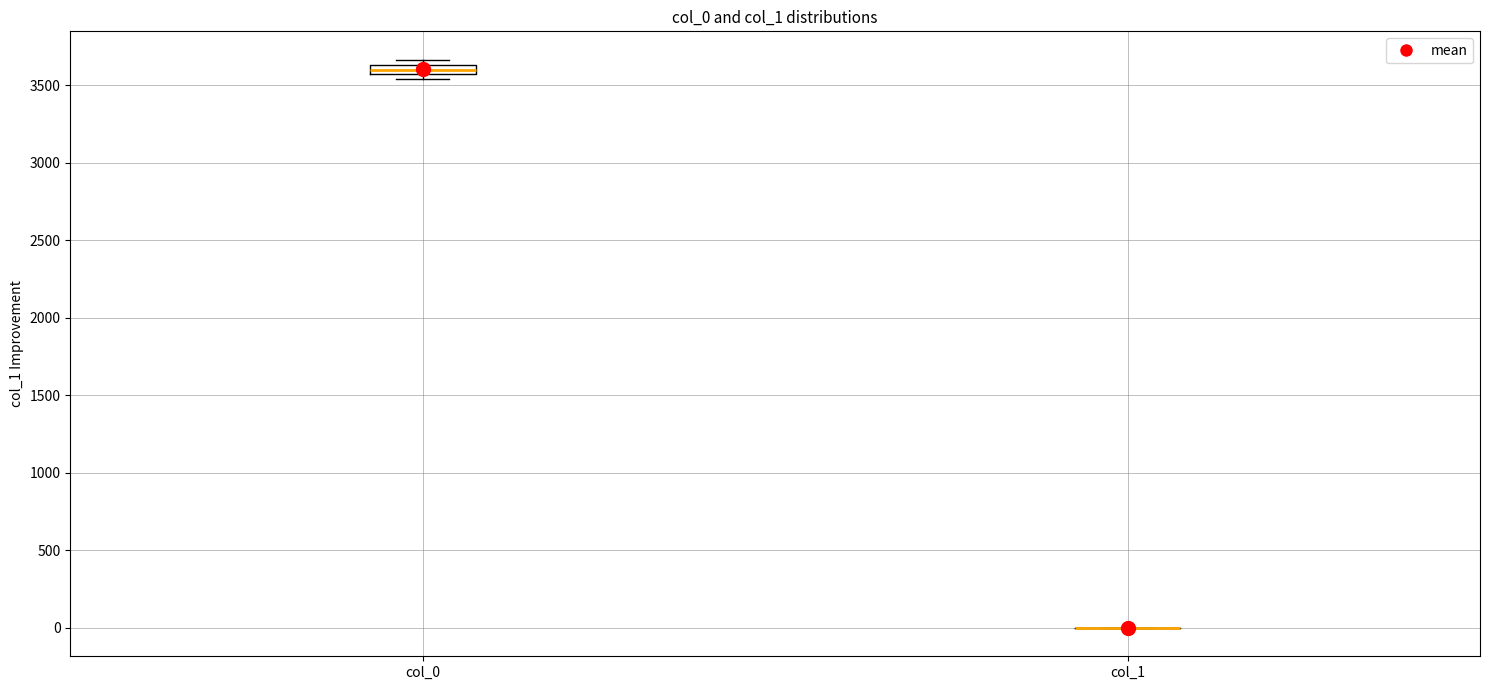

Which box is the tallest, from its lower edge to its upper edge?

col_0